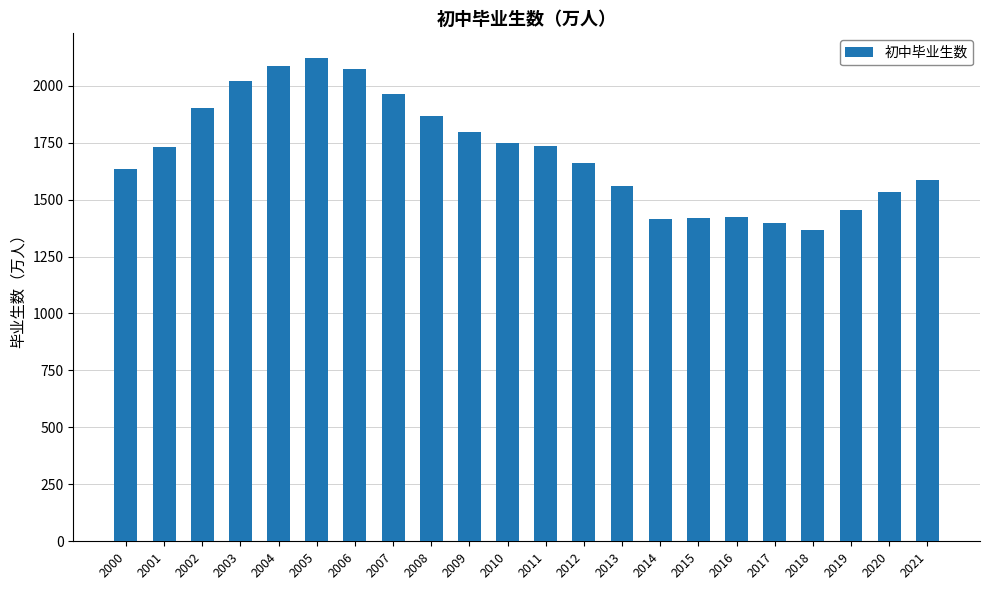

What is the ratio of the value at 2021 to the value at 2020?

1.0